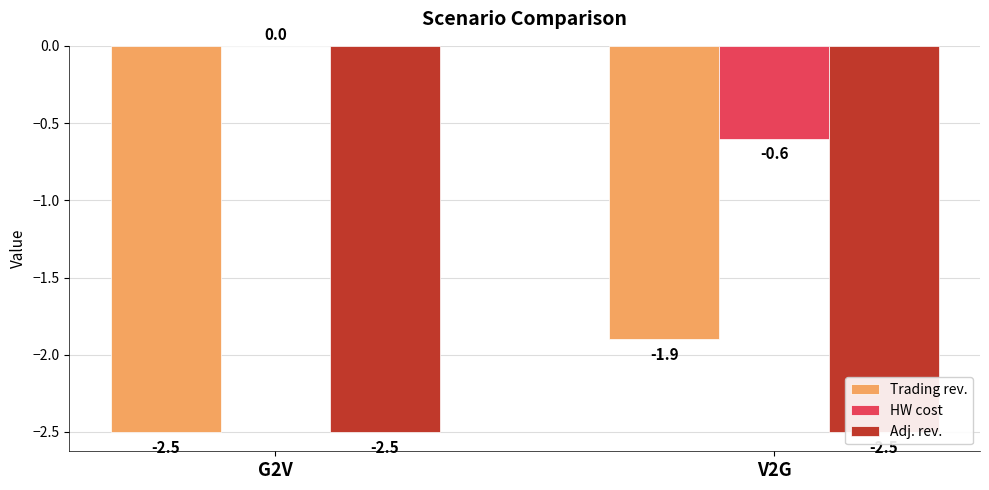

The value of Adj. rev. at G2V is -2.5. True or false?

True